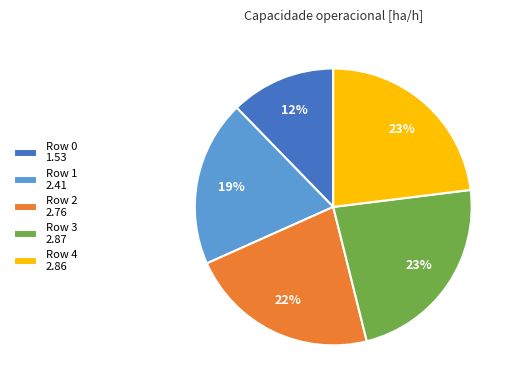

What percentage is the Row 4 2.86 slice, to the nearest percent?

23%